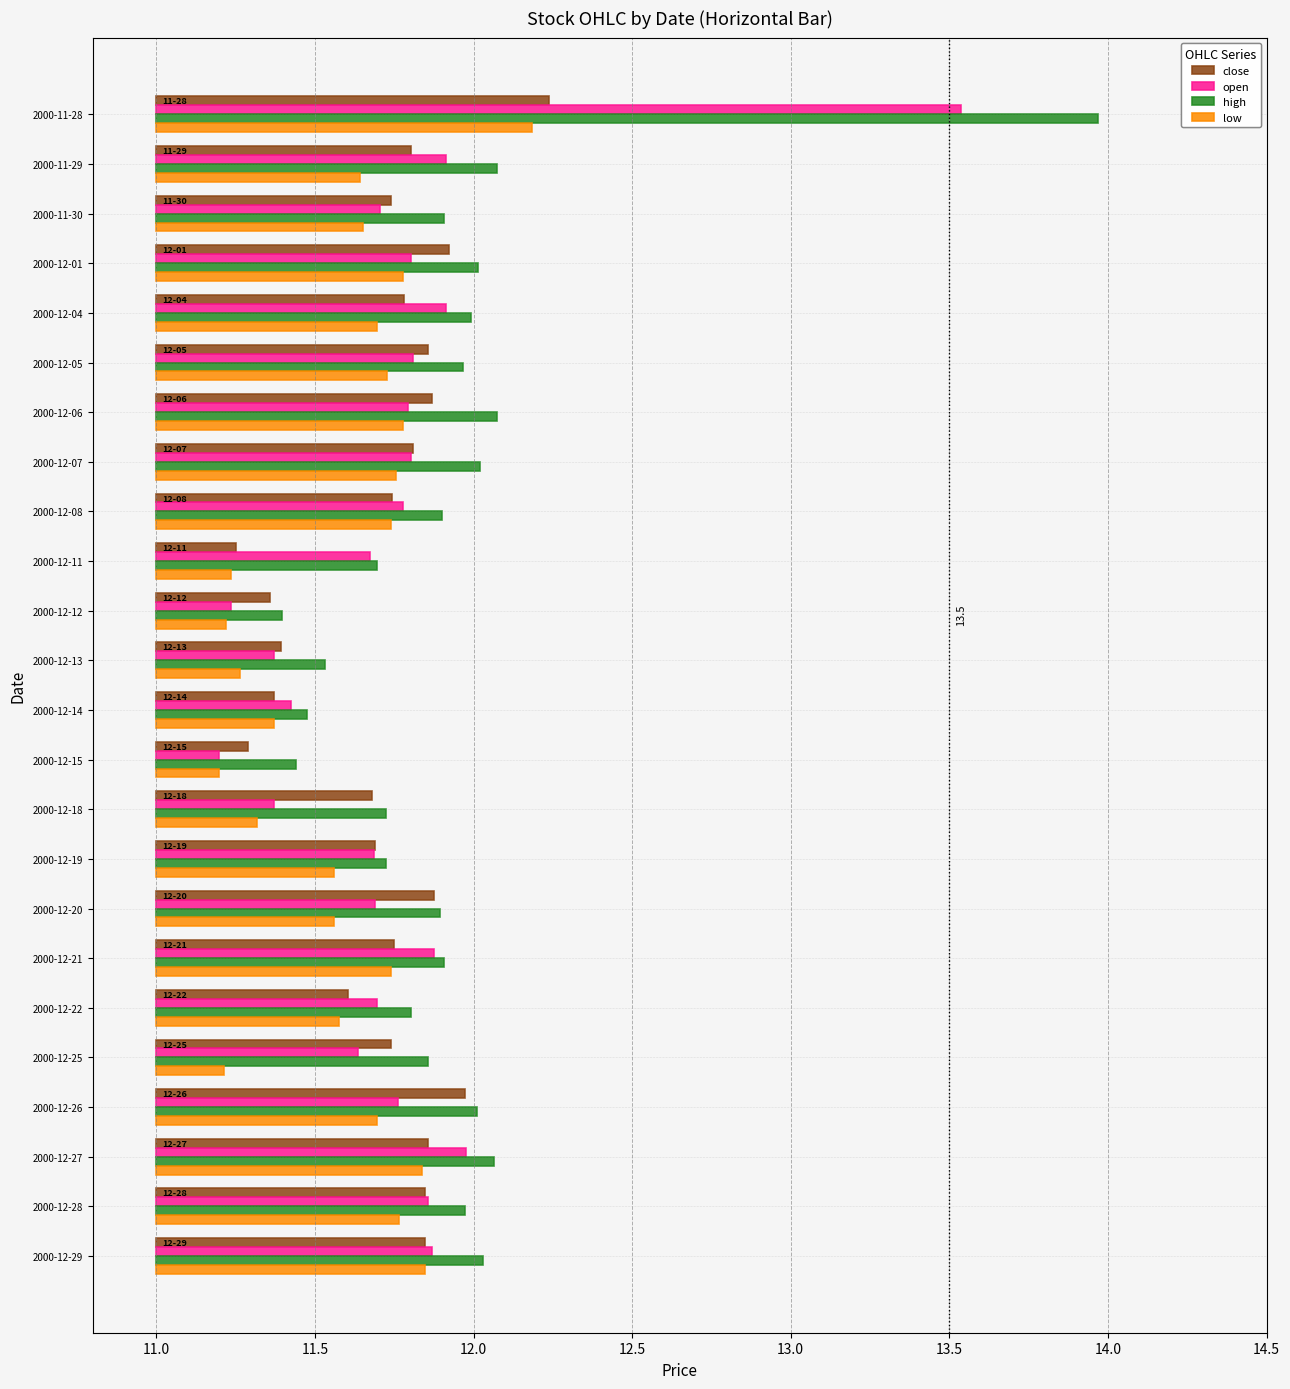

Is it true that open equals 1.4 at 2000-12-28?

False